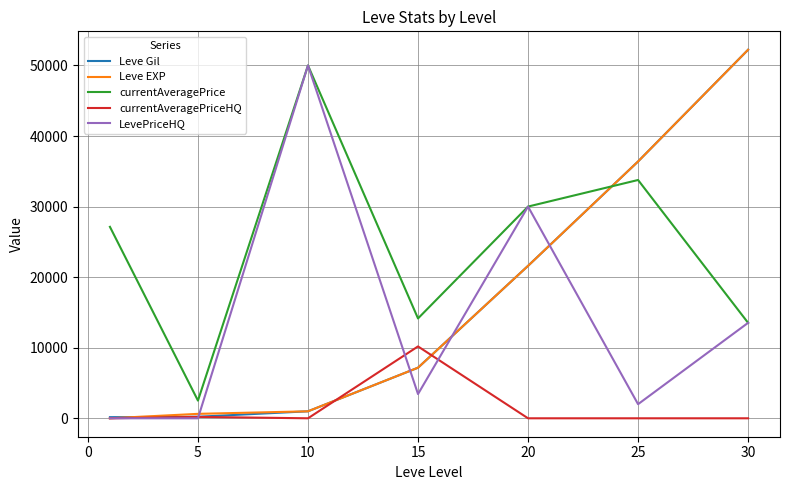

True or false: currentAveragePriceHQ and Leve EXP intersect in this chart.

True